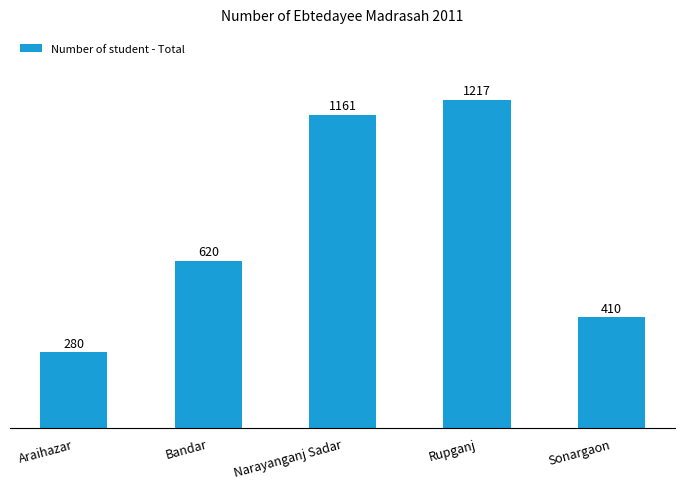

Rank the categories by value from highest to lowest.

Rupganj, Narayanganj Sadar, Bandar, Sonargaon, Araihazar